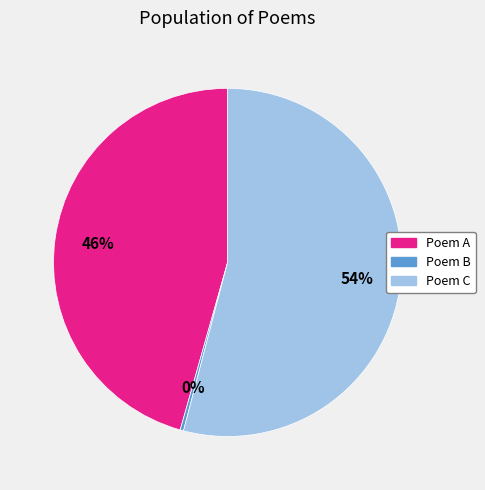

To the nearest percent, what is the average slice percentage?

33%